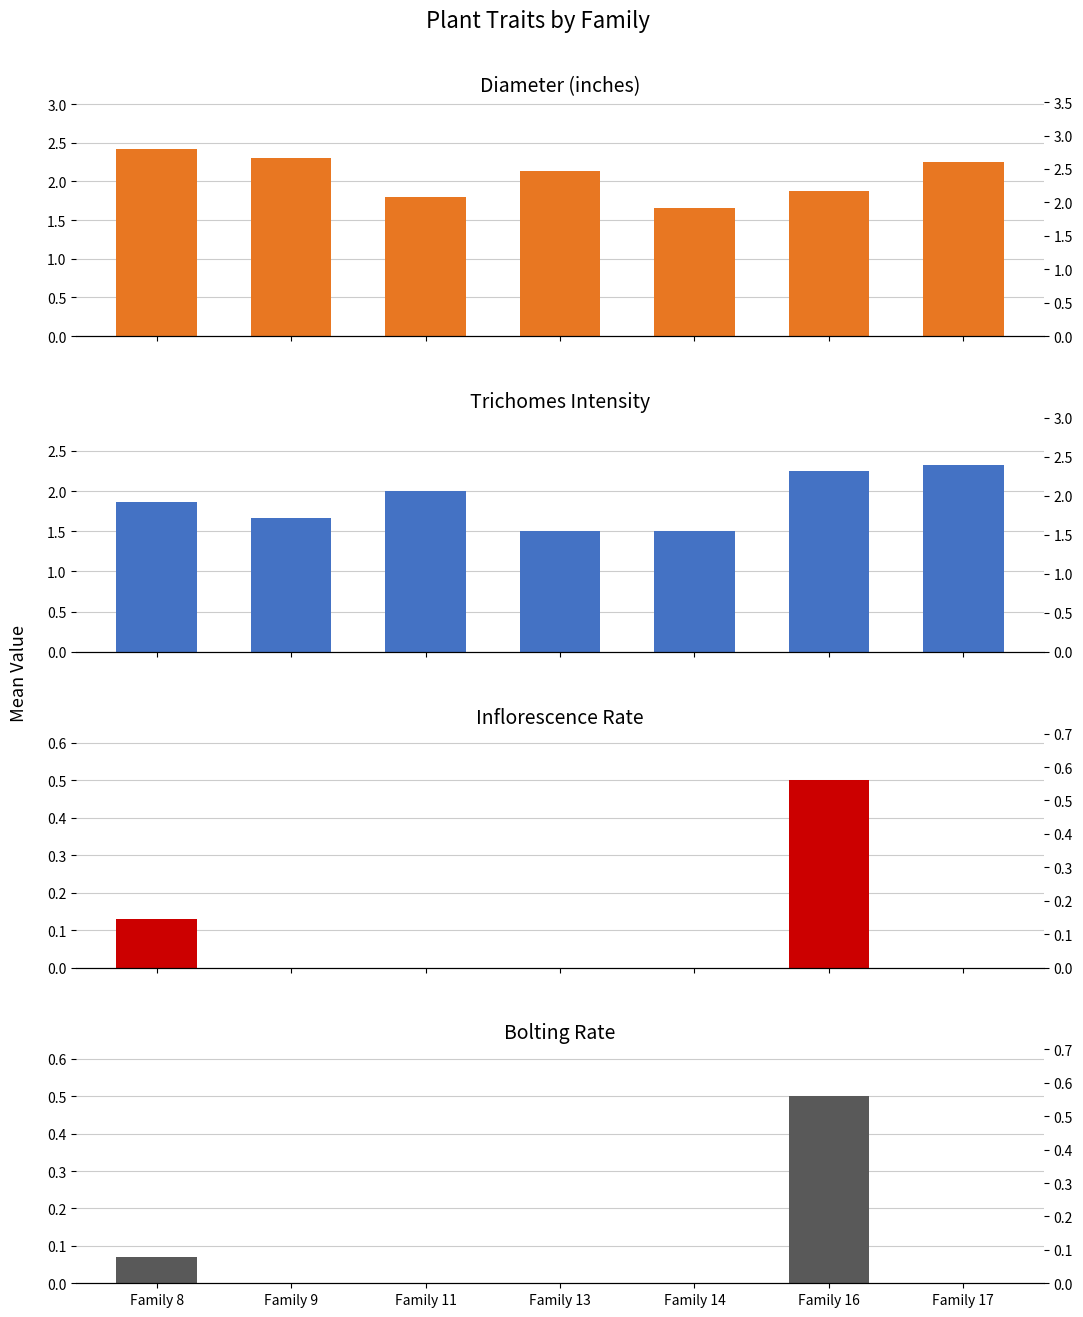

How many categories are shown in the chart?

7